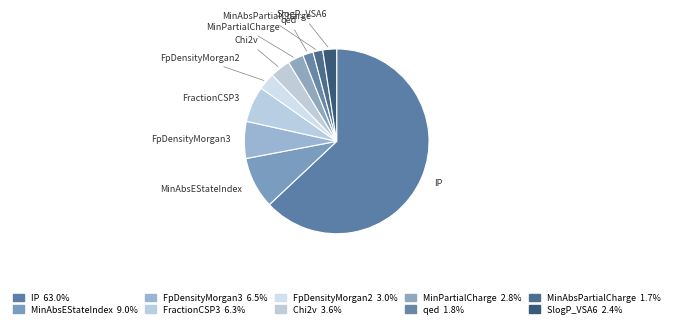

Is there a majority slice in this chart?

Yes